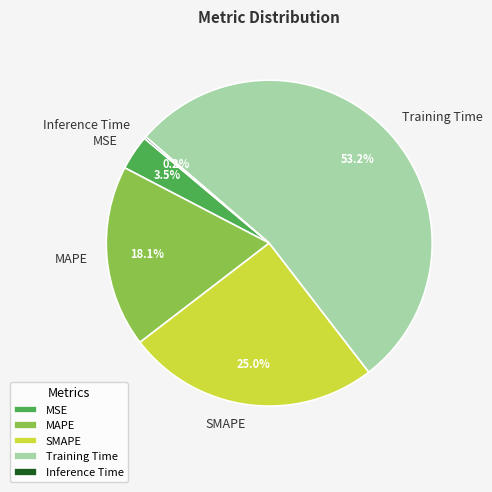

Combined, do MAPE and Training Time account for over 50%?

Yes